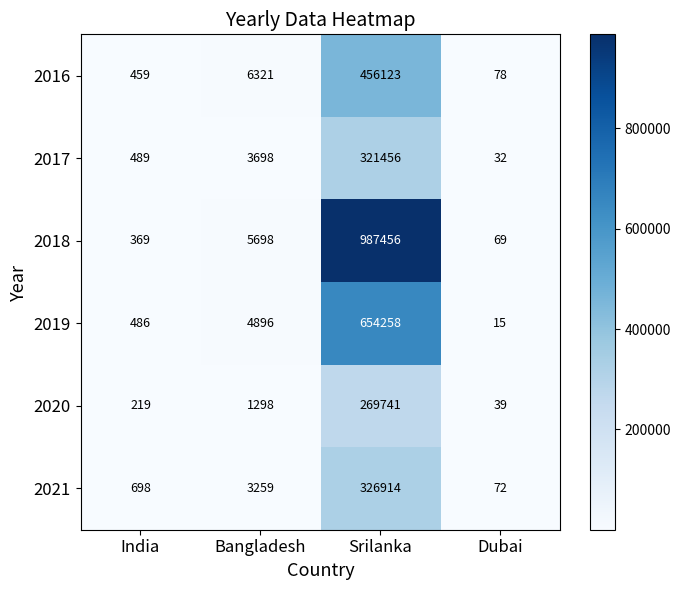

At which label does 2016 reach its peak?

Srilanka